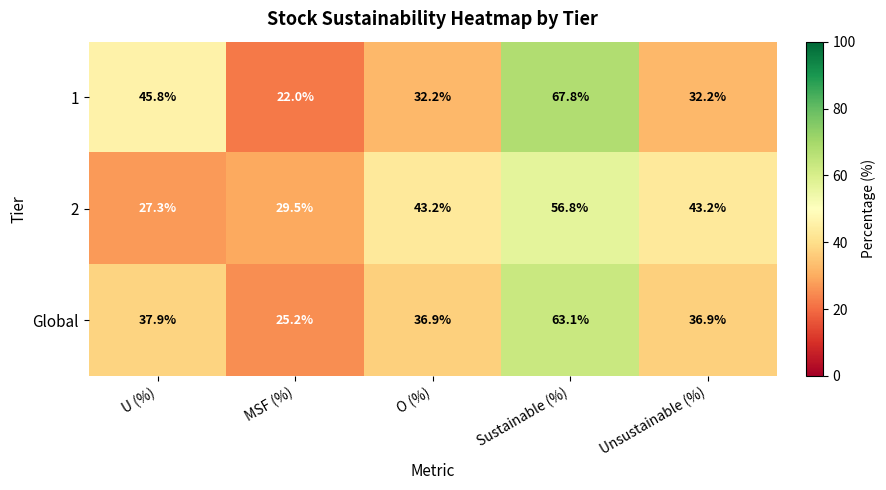

Rank the series by their maximum value, from lowest to highest.

2, Global, 1